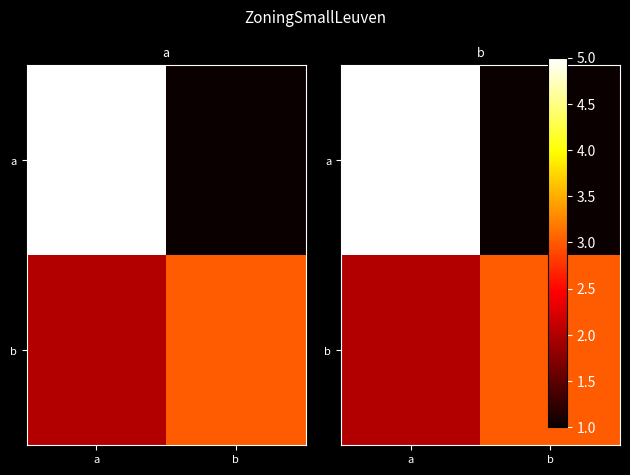

Is the value of a at a greater than the value of b at b?

Yes